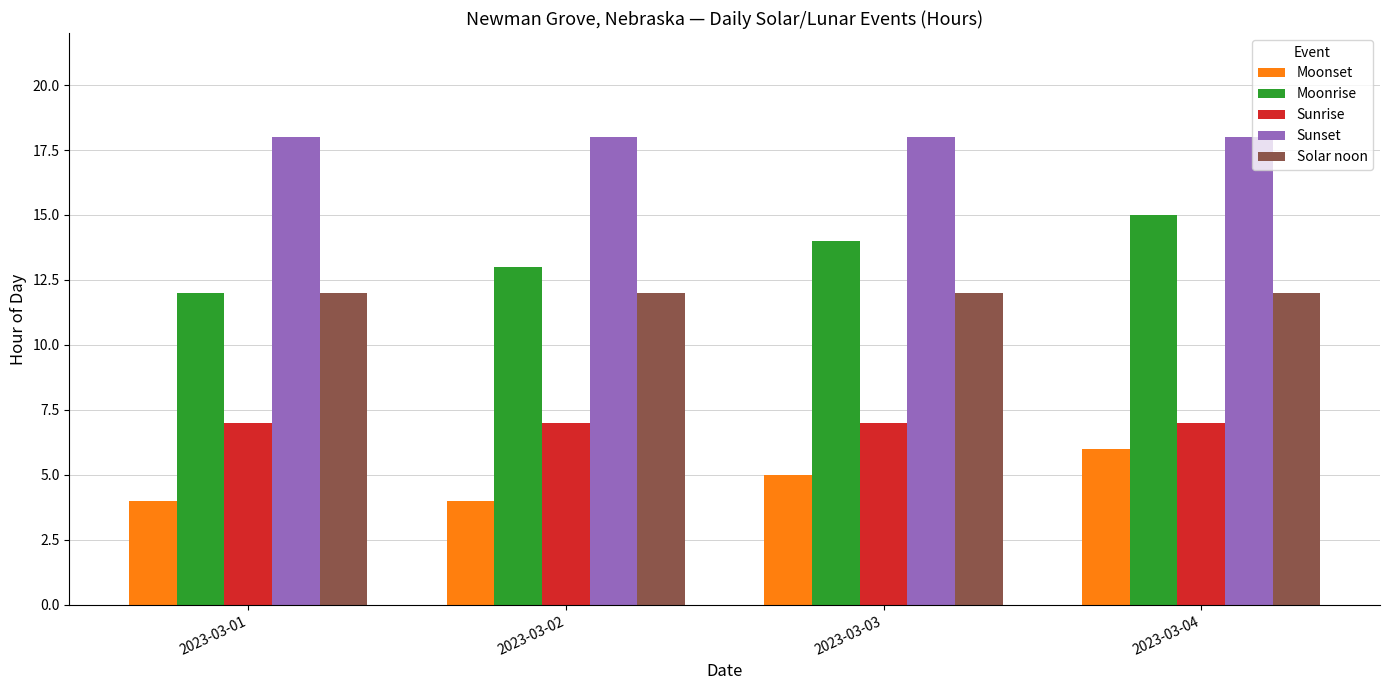

What is the sum of all Moonset values?

19